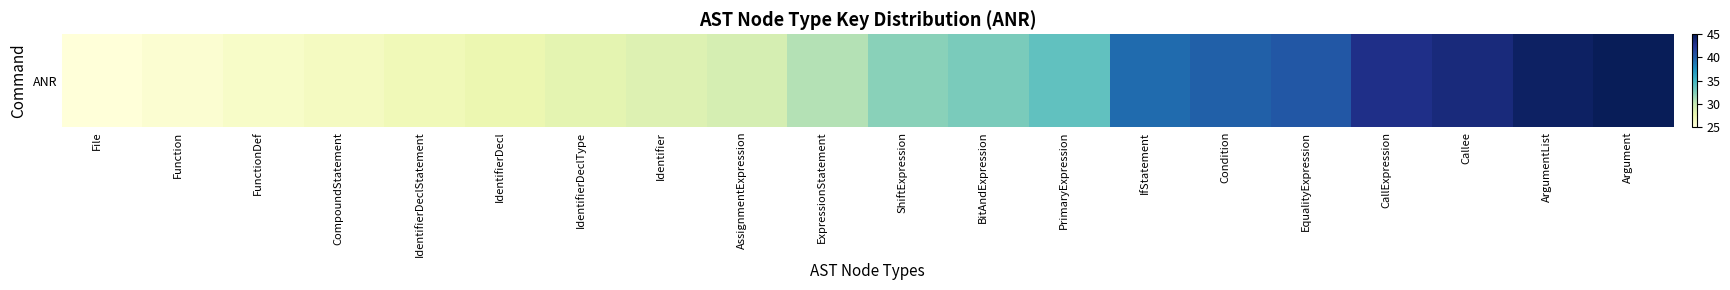

Which has a higher value, CompoundStatement or Condition?

Condition